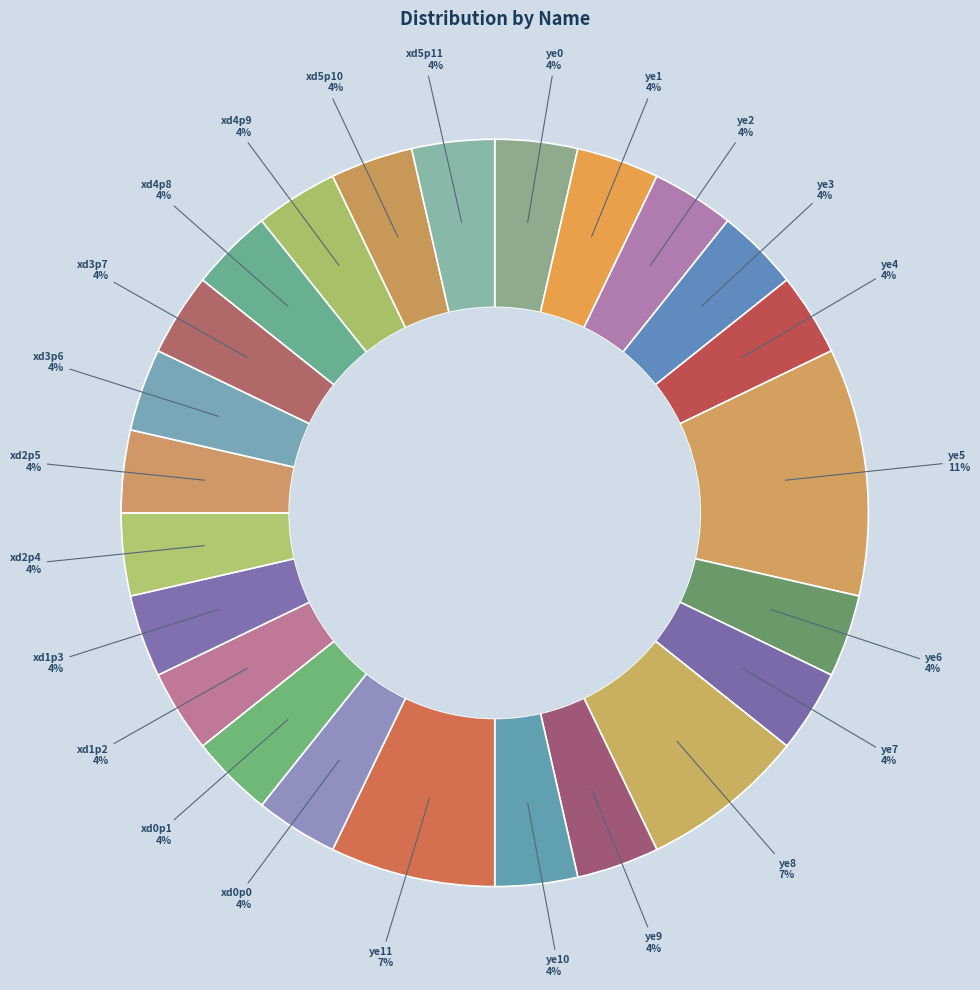

How many segments does this pie chart have?

24